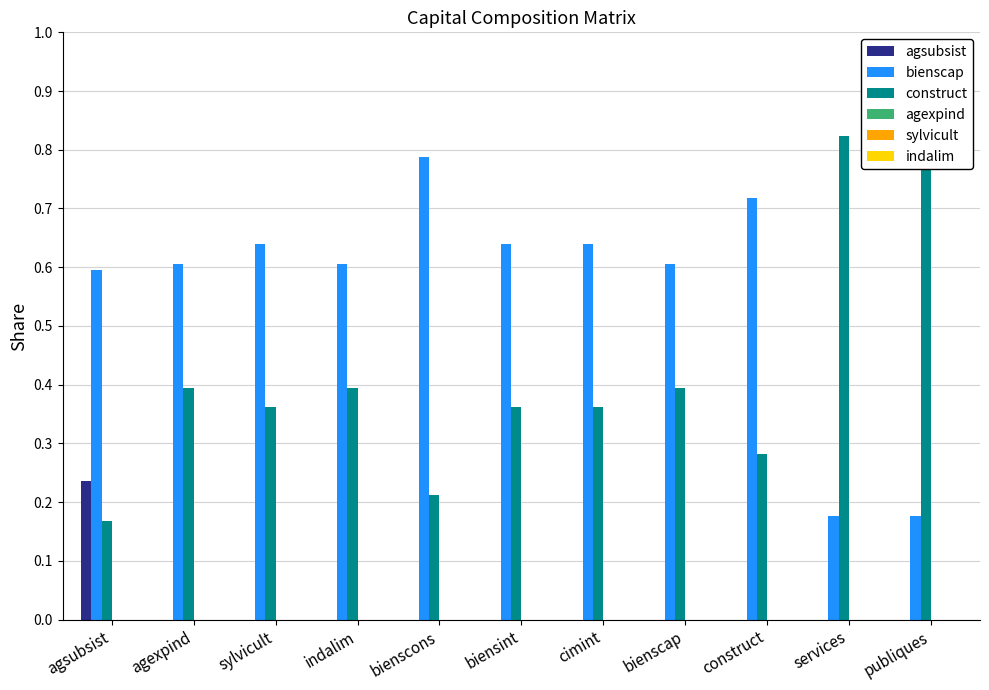

Is it true that construct equals 0.5 at construct?

False